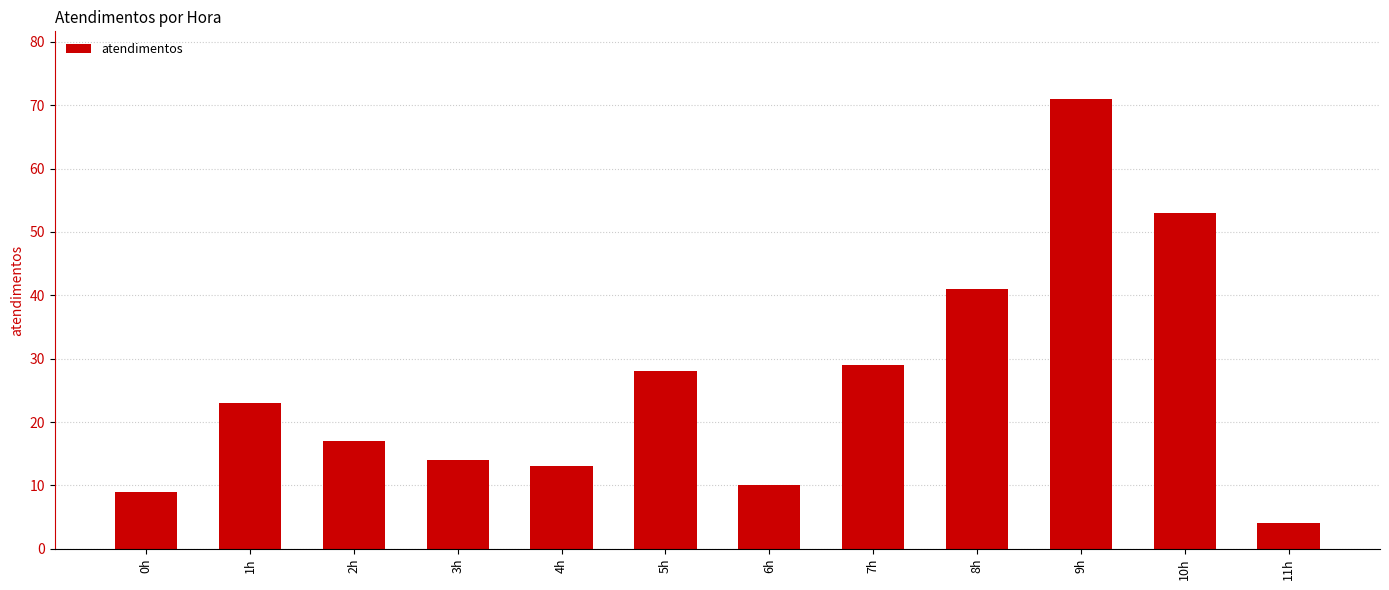

What is the maximum value shown in the chart?

71